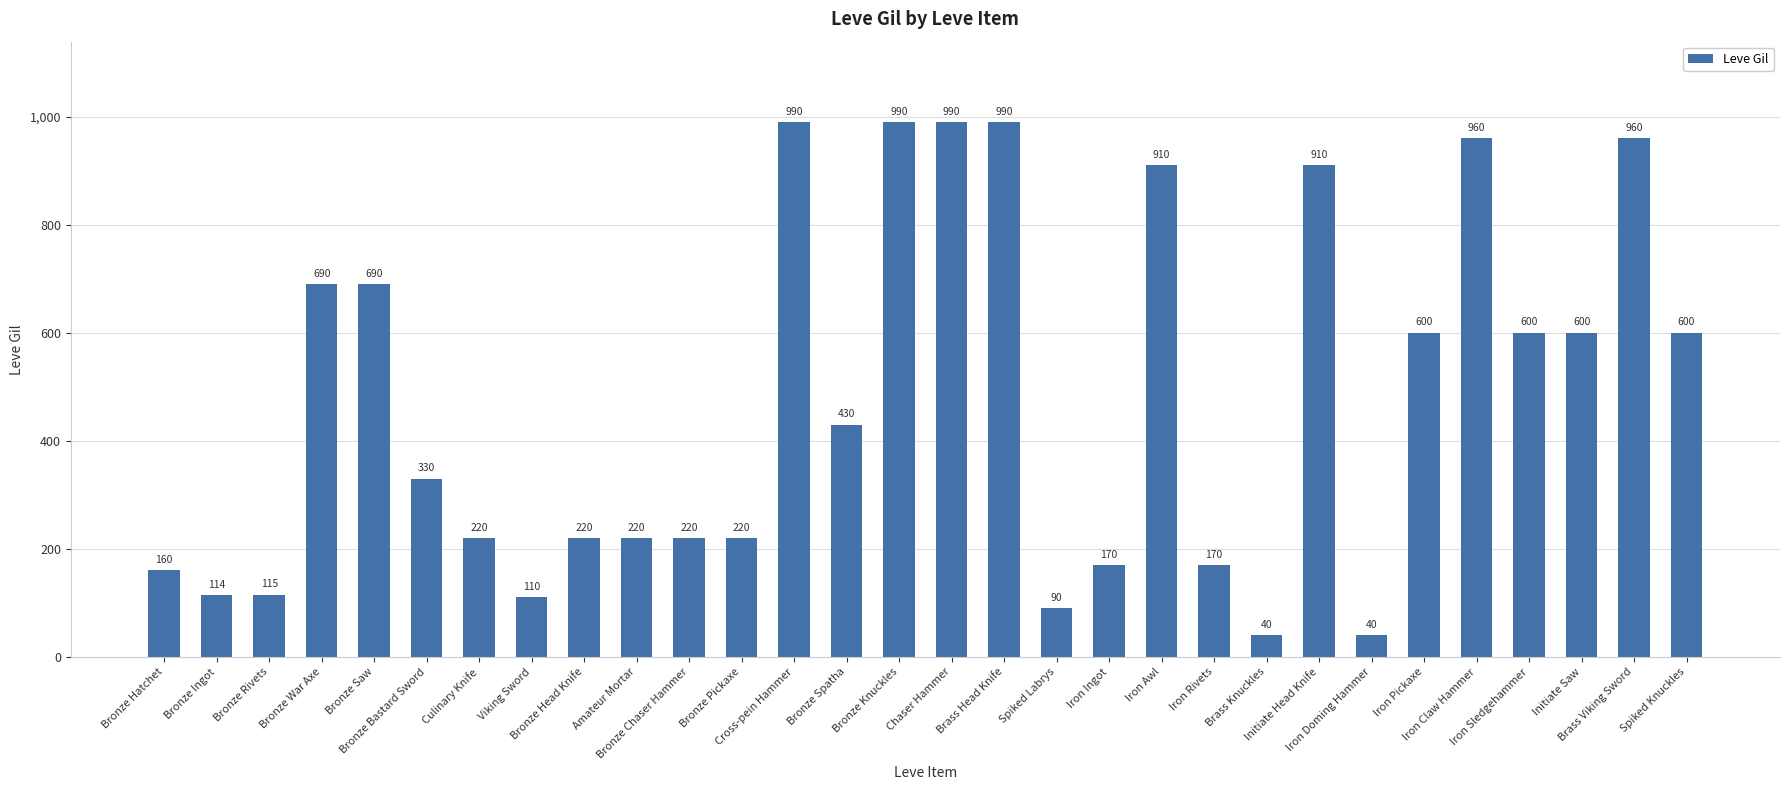

Where does the data first go above 430?

Bronze War Axe